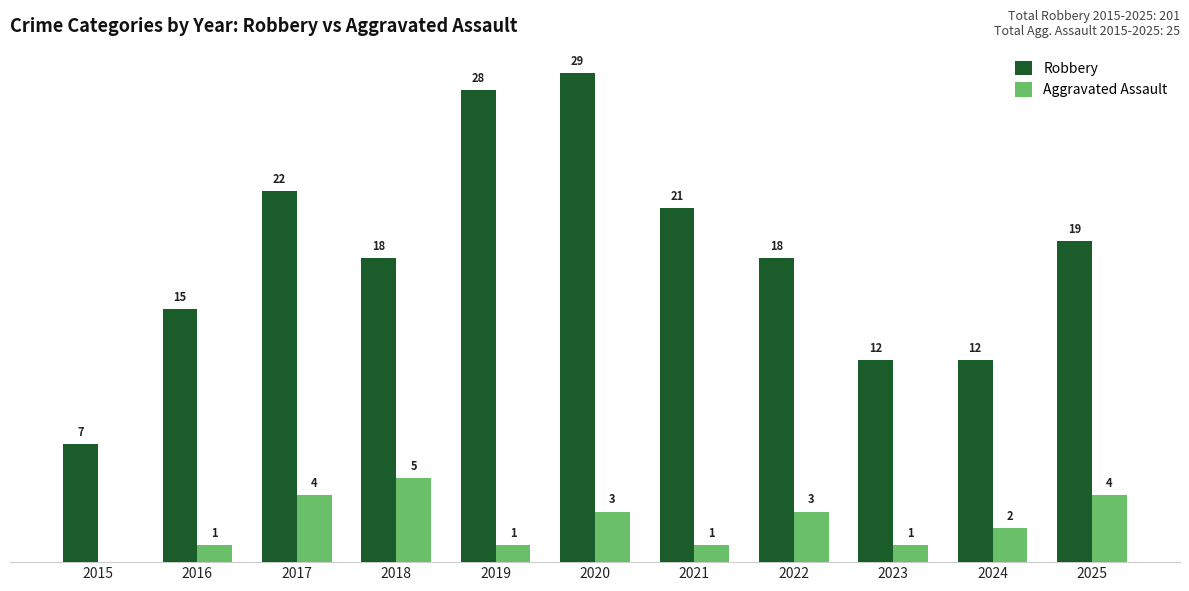

At 2016, list the series in order from largest to smallest.

Robbery, Aggravated Assault